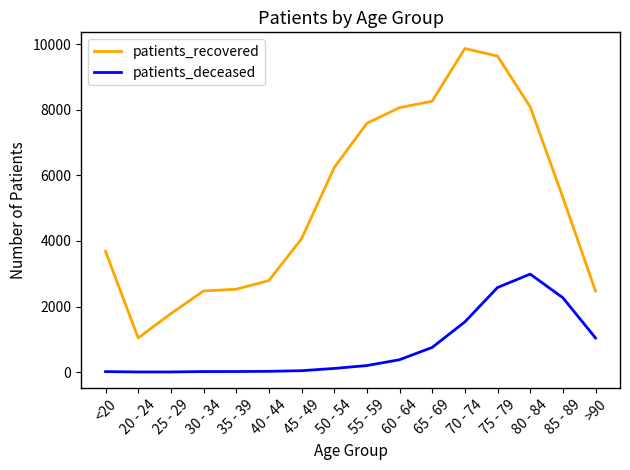

Is this an area chart (filled region under the line)?

No